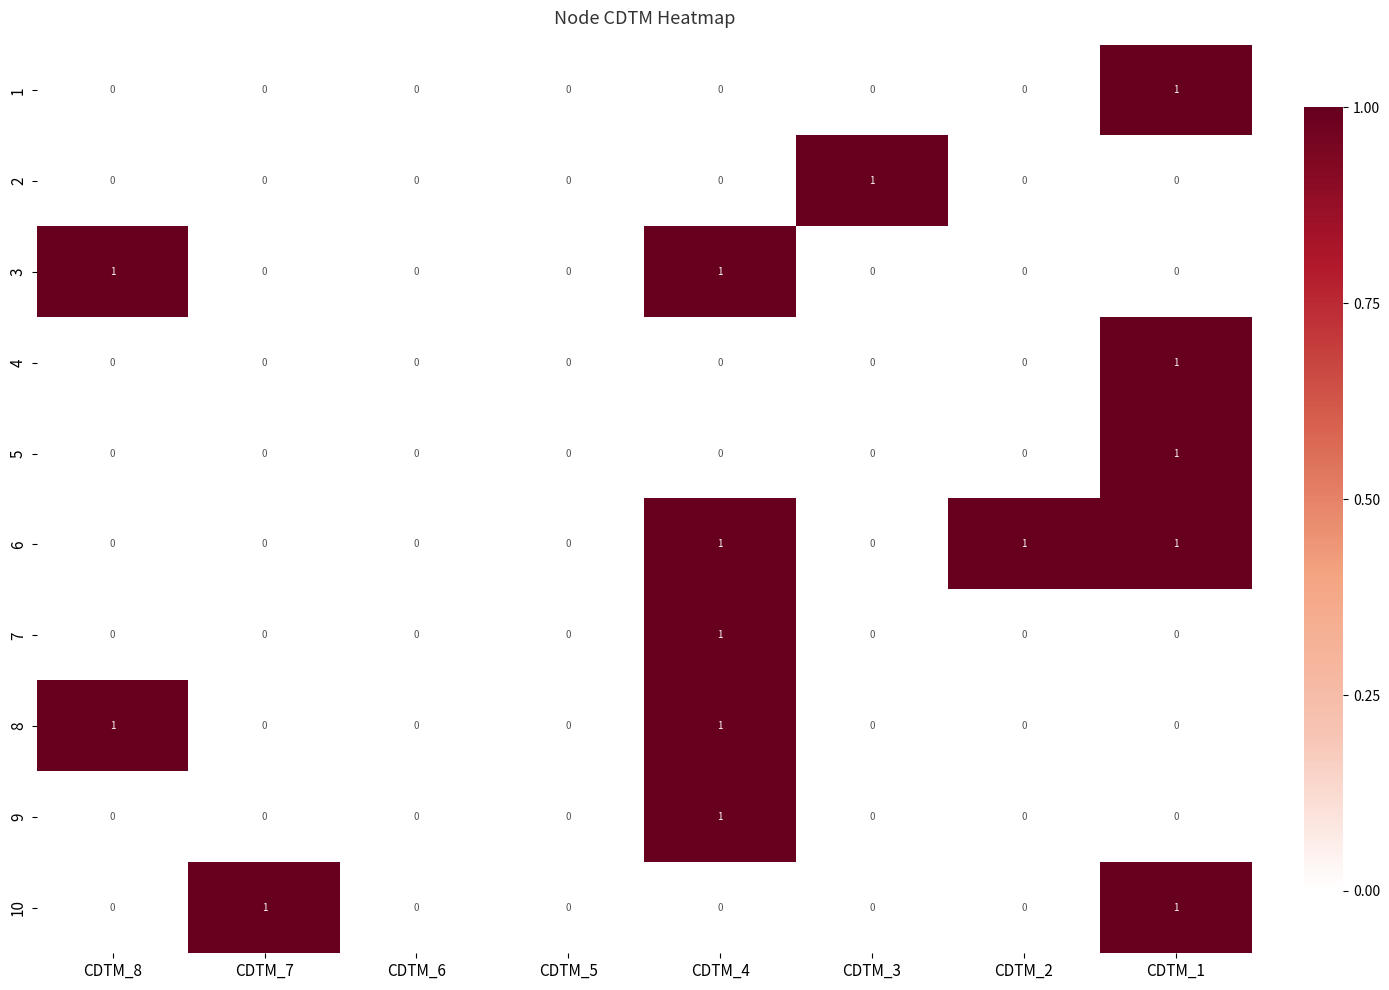

Which series has the largest total across all categories?

6